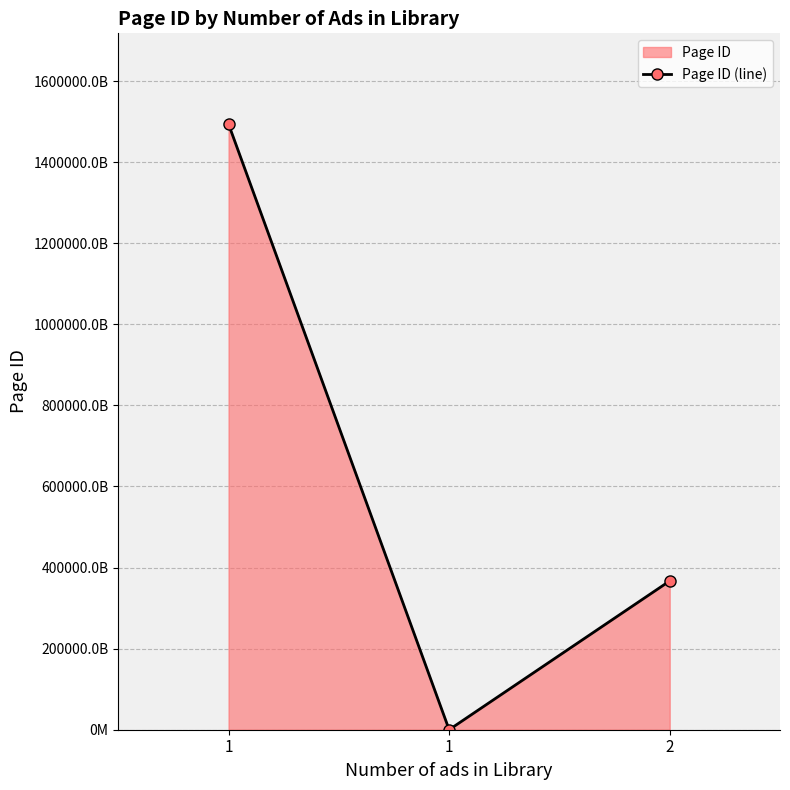

Does the chart have visible grid lines?

Yes